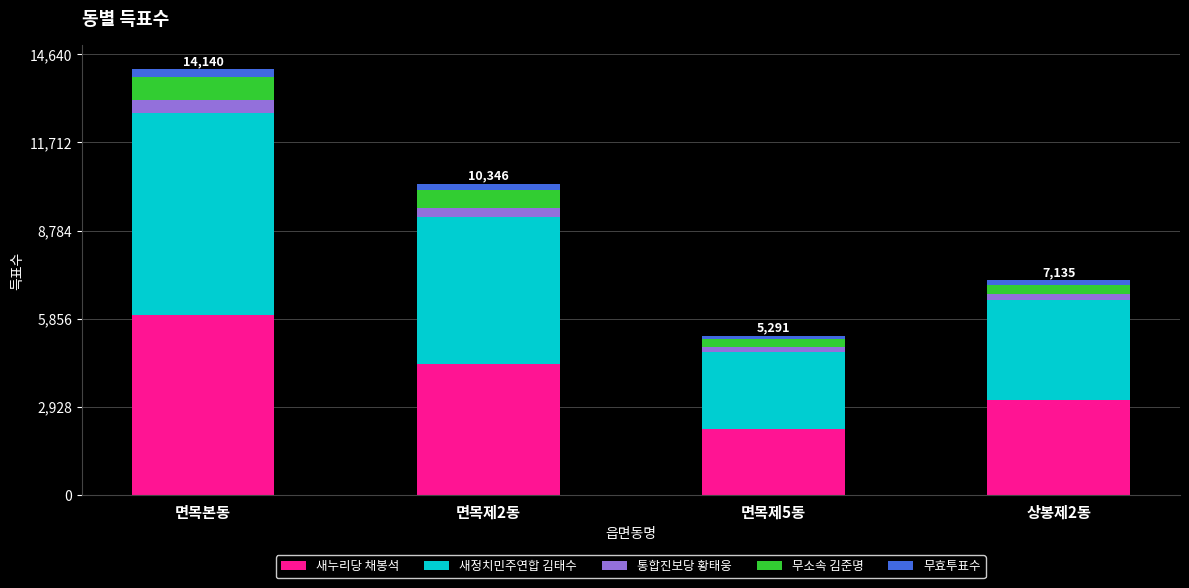

List the labels in order of 새누리당 채봉석 value, smallest first.

면목제5동, 상봉제2동, 면목제2동, 면목본동